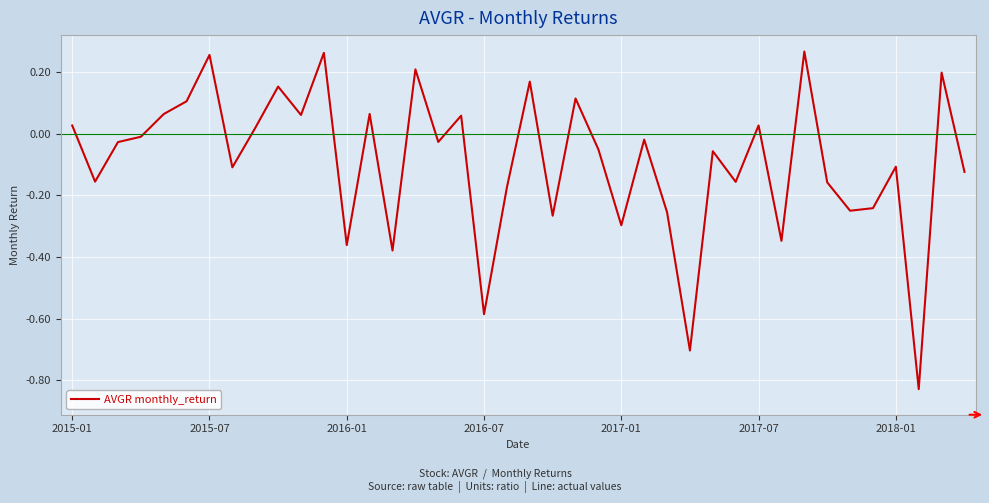

What is the difference between the maximum and minimum values?

1.1